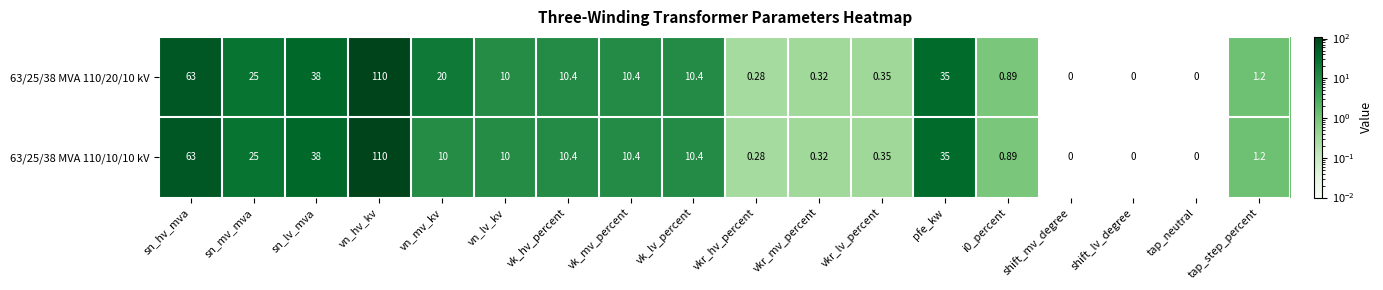

How many series are shown in this chart?

2